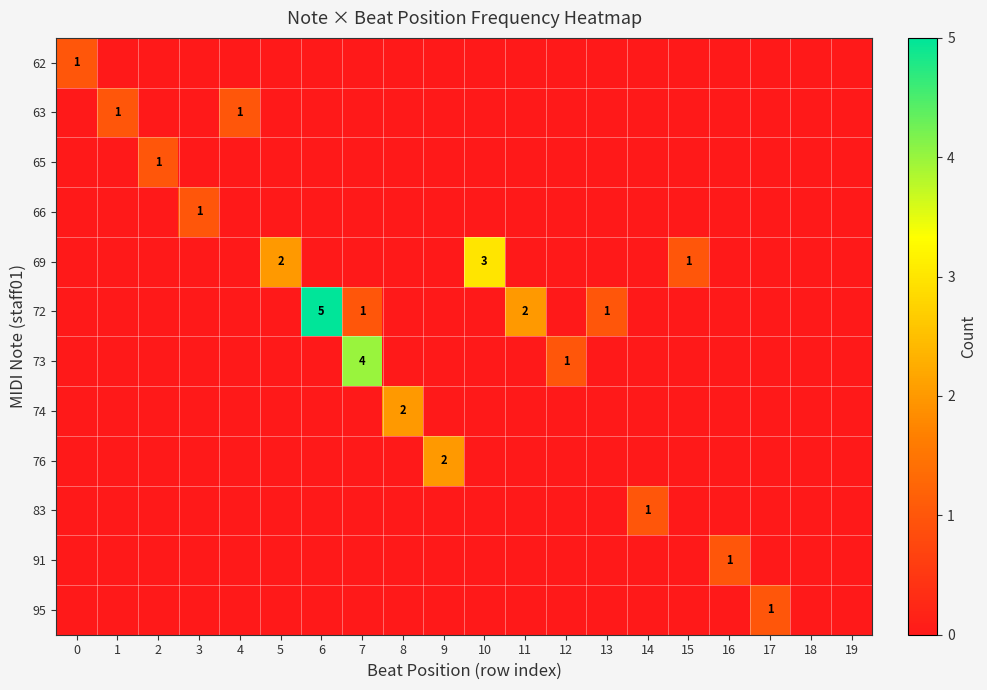

How many categories are shown in the chart?

20